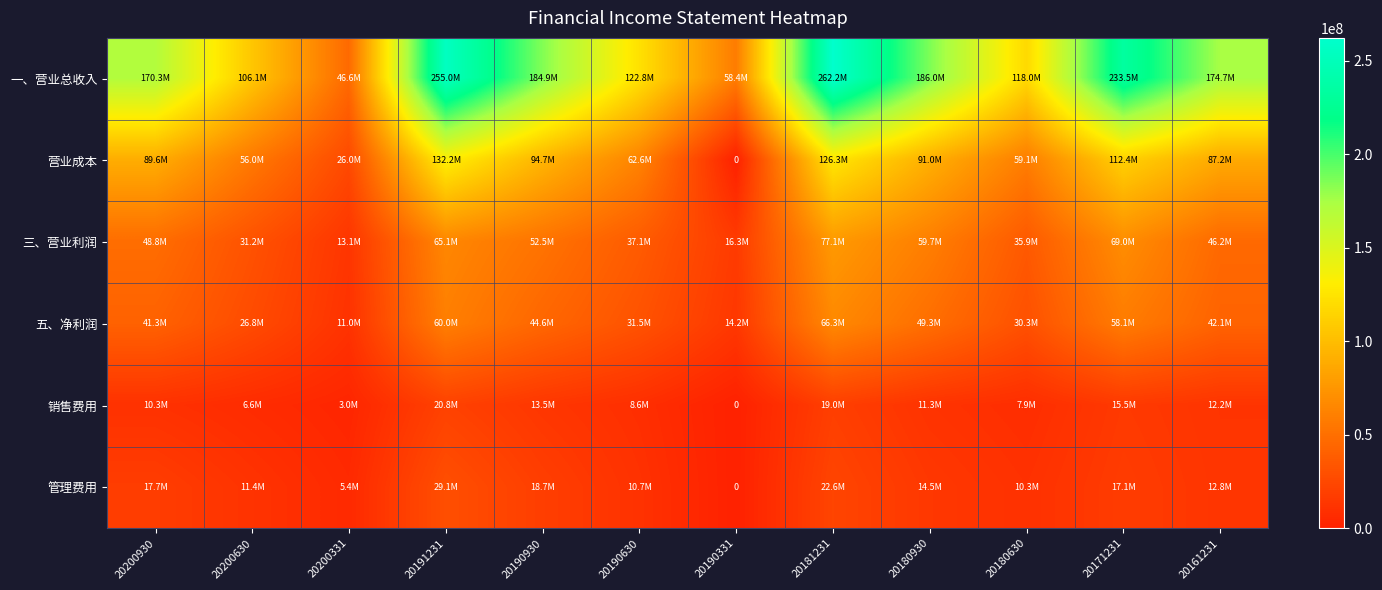

Is it true that 销售费用 equals 2954923.3 at 20200331?

True